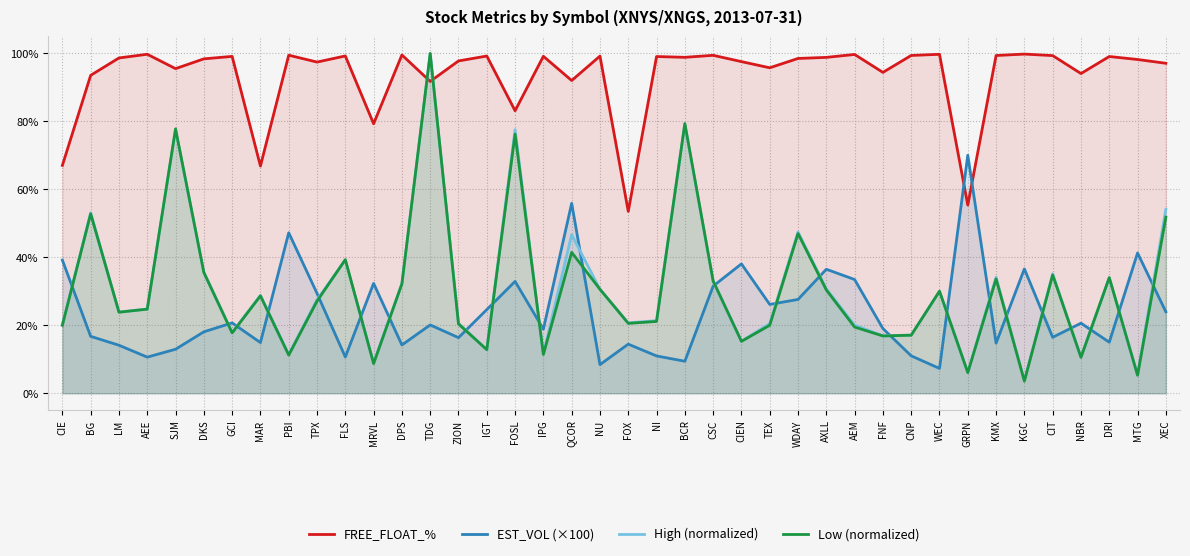

Does the chart have visible grid lines?

Yes